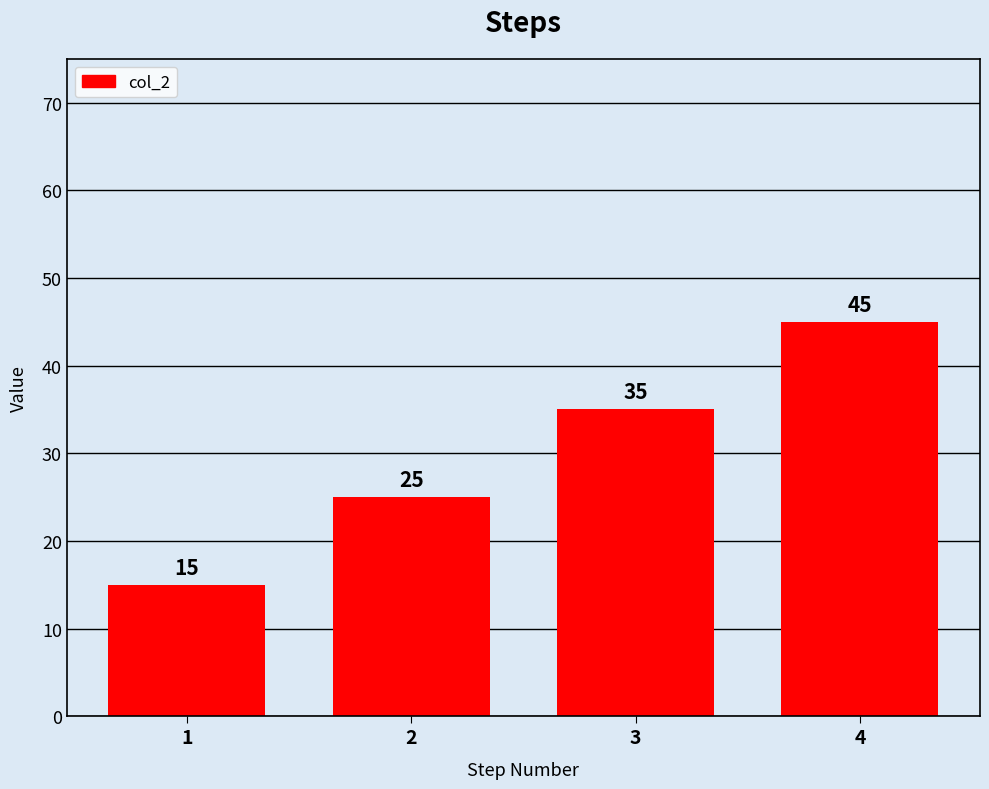

Reading left to right, what are all the values shown in this chart?

15	25	35	45